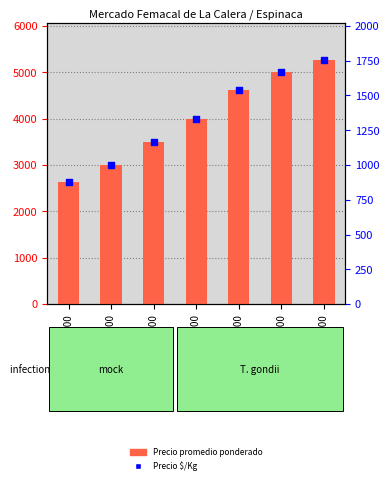

Which series contains the highest Y value?

Precio promedio ponderado